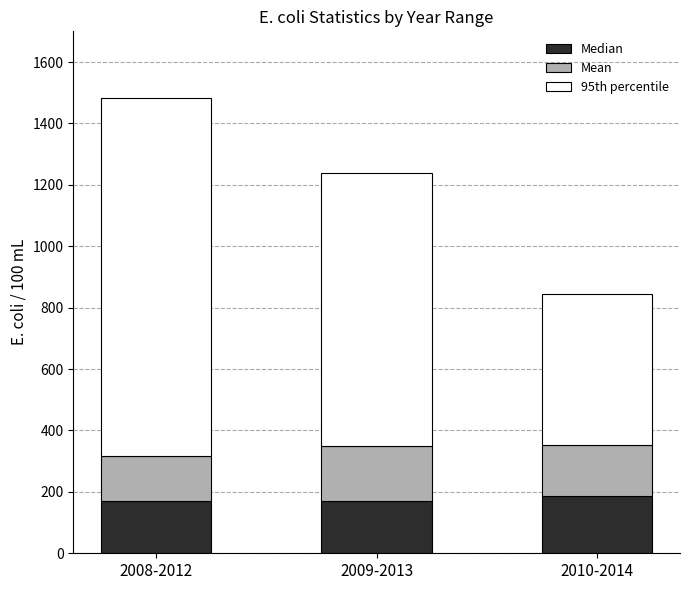

What is the total value across all series at 2008-2012?

1483.0